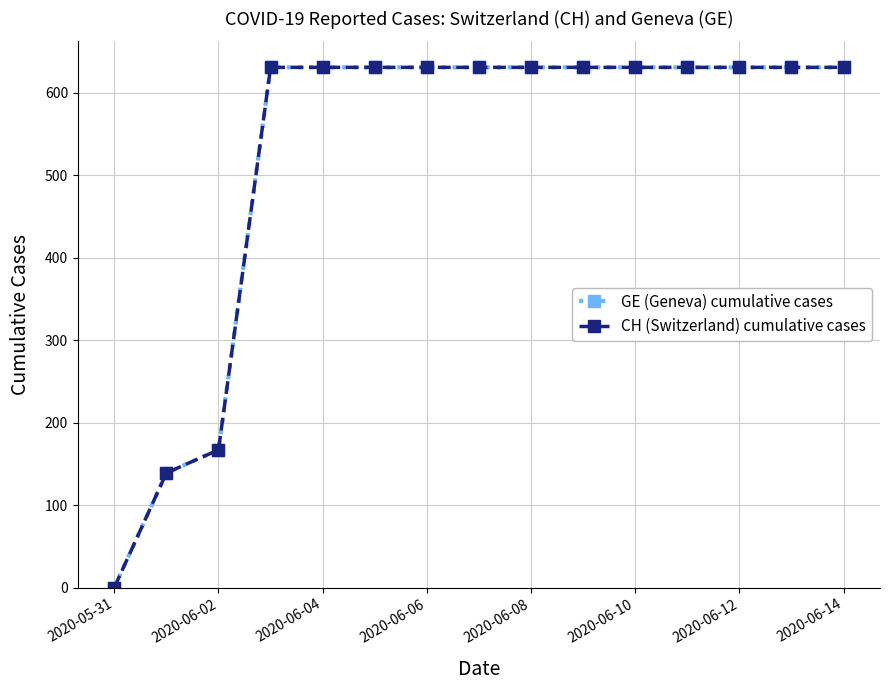

True or false: CH (Switzerland) cumulative cases has more than 0 points higher than both neighbors.

False